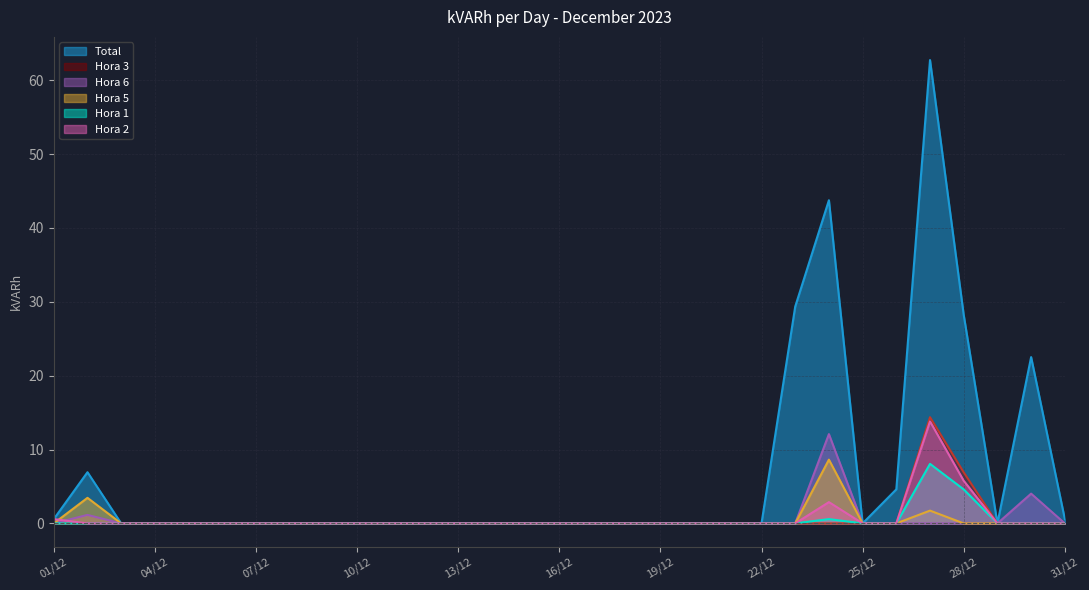

At which label does Hora 3 reach its peak?

27/12